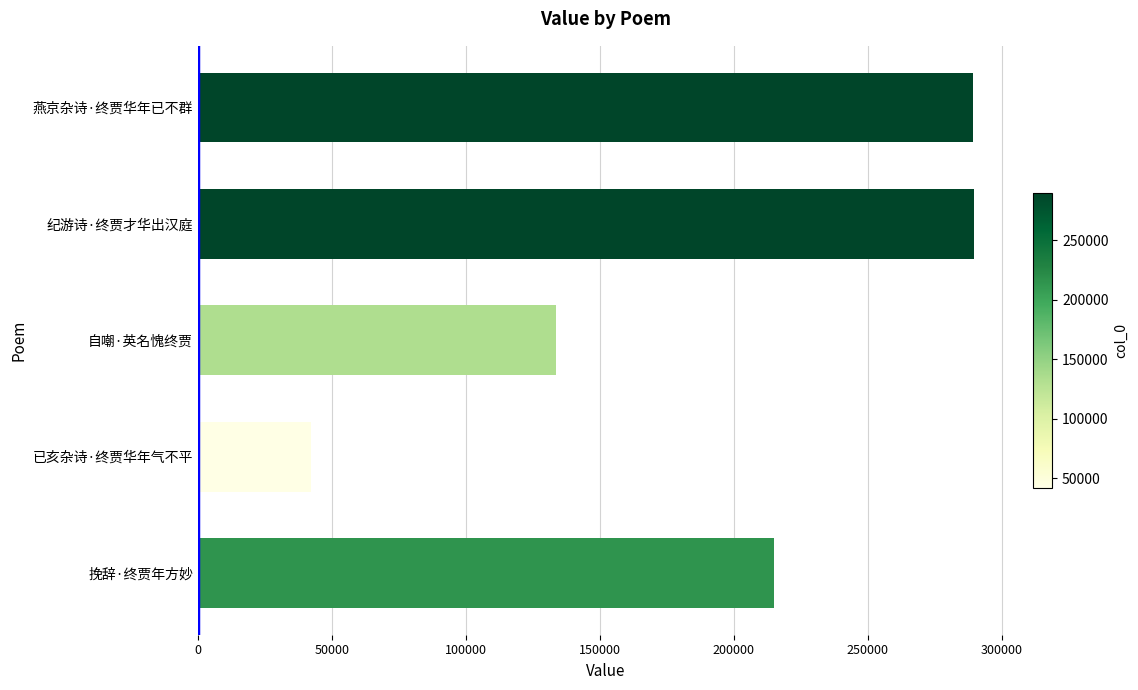

Which label corresponds to the smallest value in the chart?

已亥杂诗·终贾华年气不平